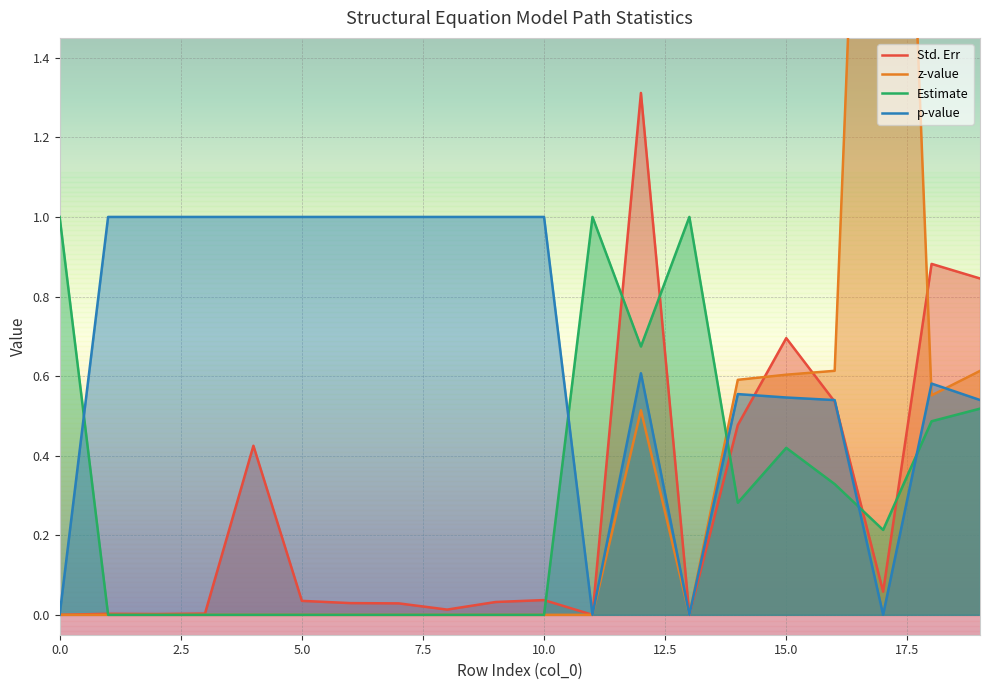

At which category is the sum across all series the highest?

17